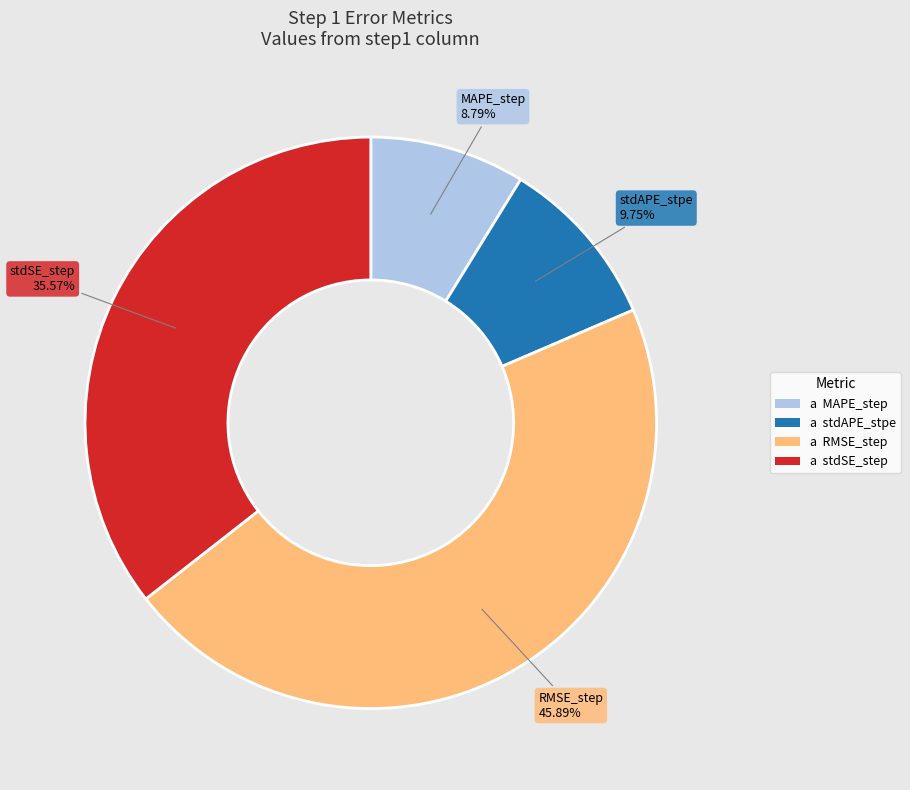

Count the number of slices in the pie.

4